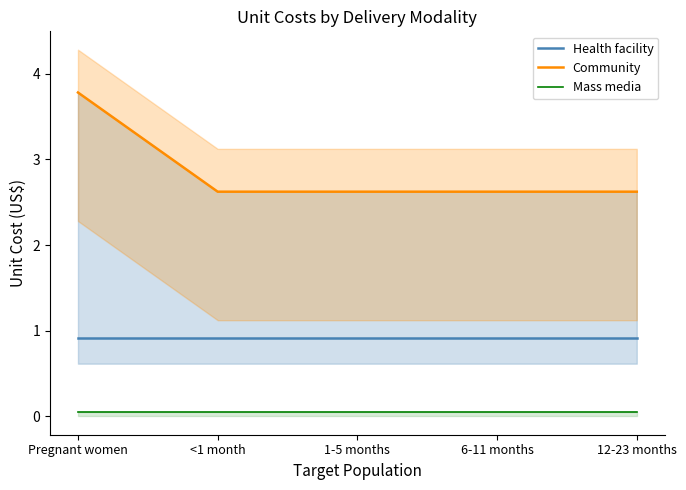

Which label corresponds to the largest value in the chart?

Pregnant women